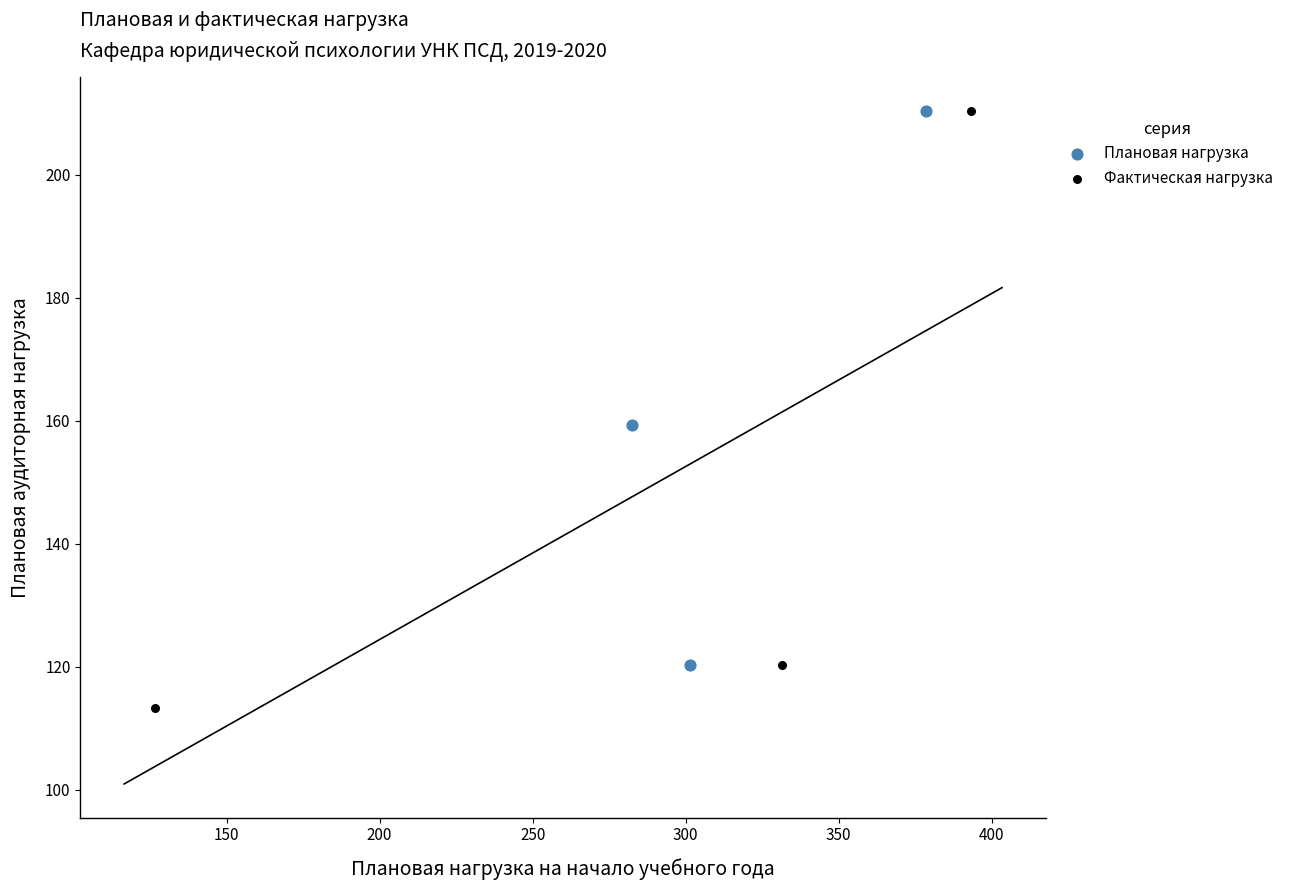

Which series has the largest Y range (max minus min)?

Фактическая нагрузка